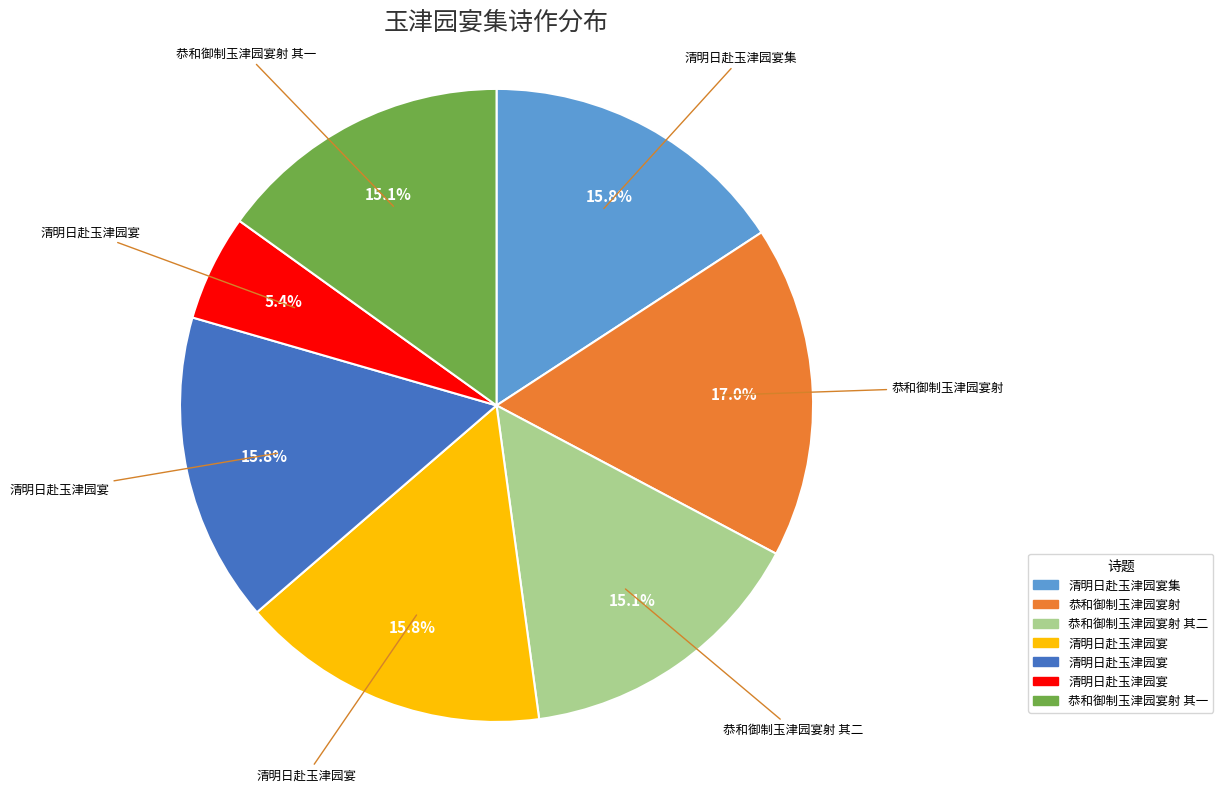

Is there a majority slice in this chart?

No